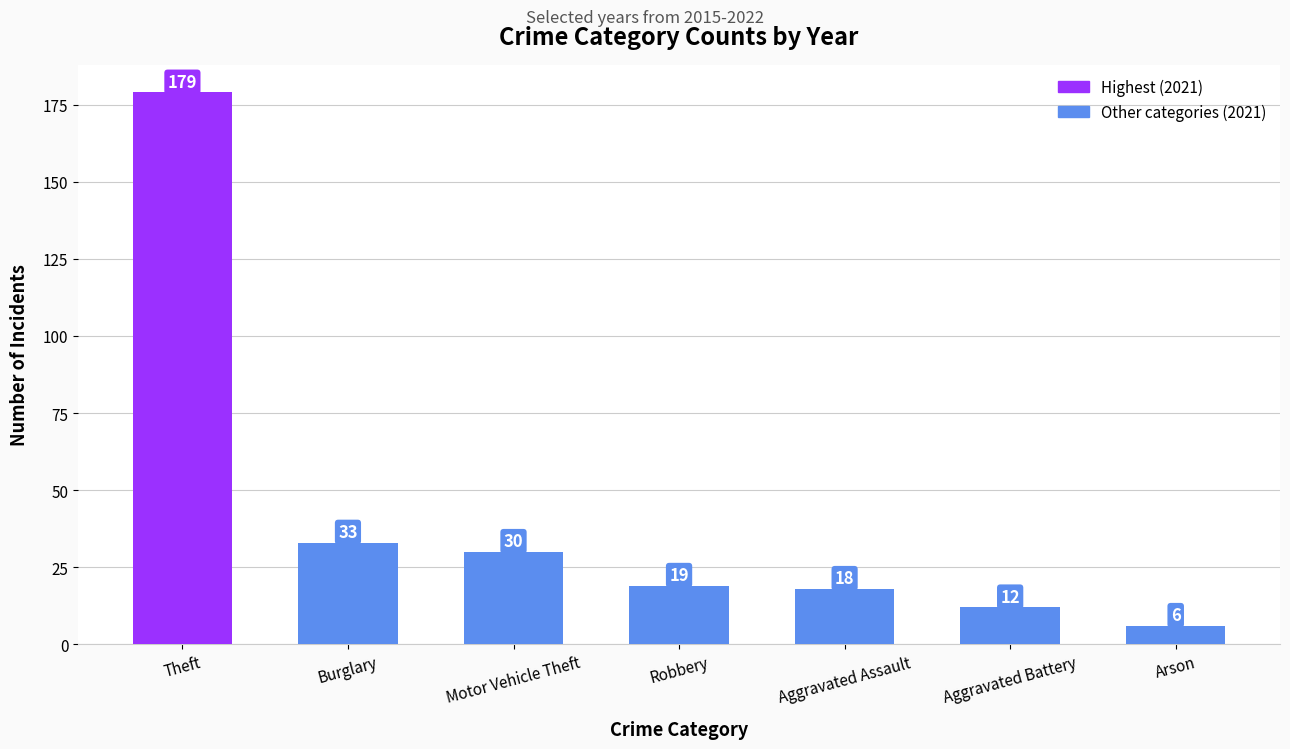

Which has a higher value, Theft or Burglary?

Theft